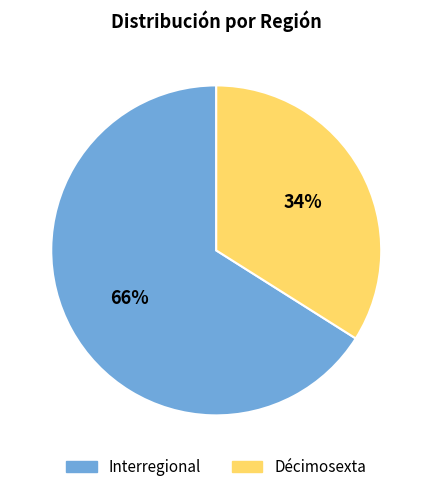

Which has a higher value, Décimosexta or Interregional?

Interregional